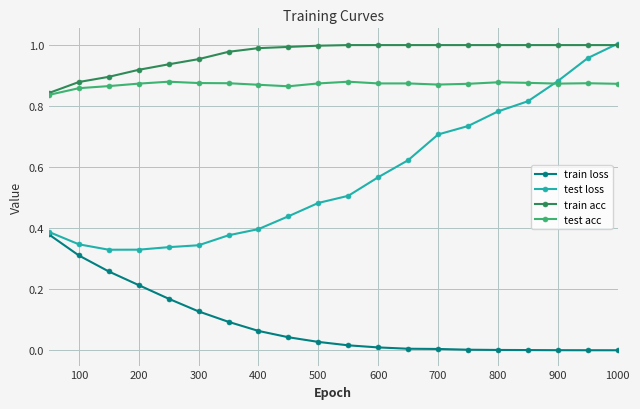

True or false: test acc has more than 1 interior local peaks.

True